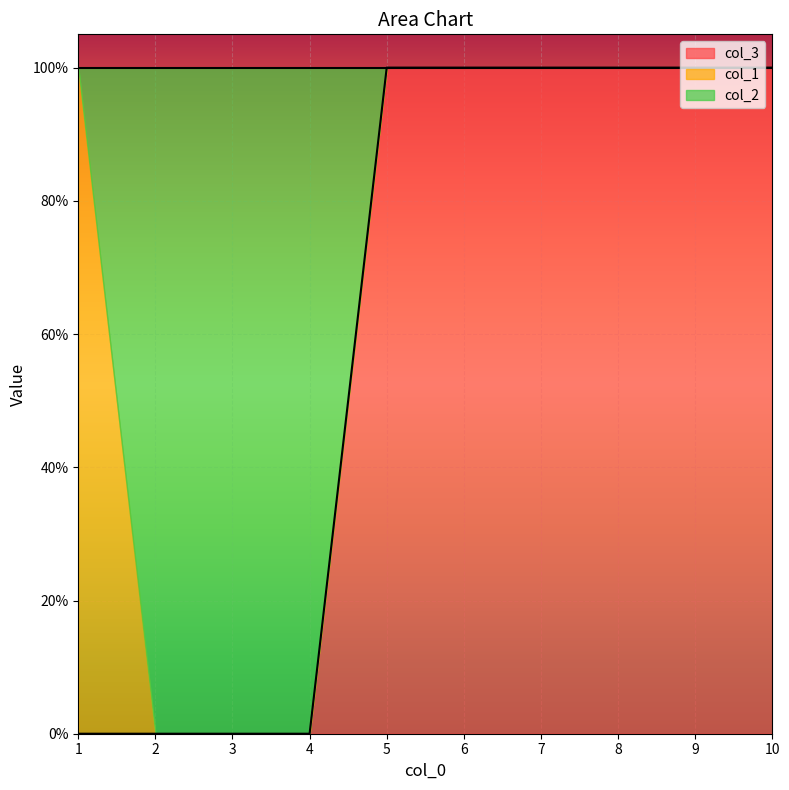

Reading left to right, list all the values displayed in this chart.

col_3: 1=0	2=0	3=0	4=0	5=1	6=1	7=1	8=1	9=1	10=1
col_1: 1=1	2=0	3=0	4=0	5=0	6=0	7=0	8=0	9=0	10=0
col_2: 1=0	2=1	3=1	4=1	5=0	6=0	7=0	8=0	9=0	10=0